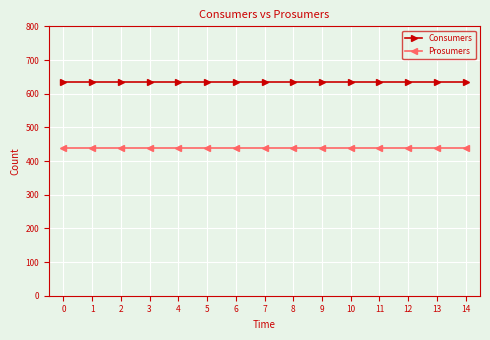

Which series has the largest total across all categories?

Consumers